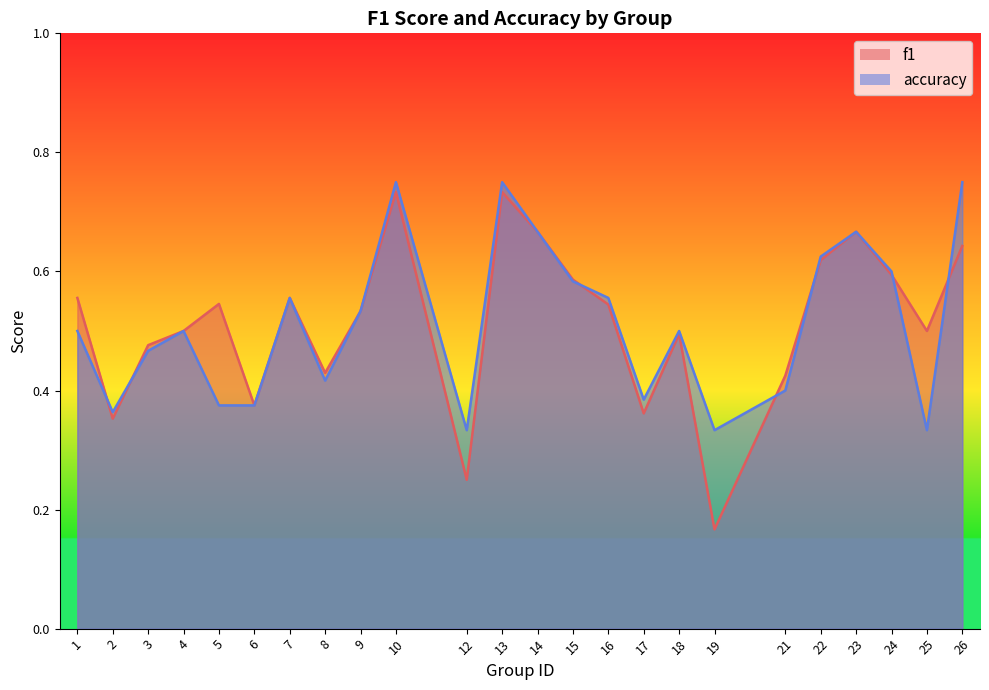

At which category is the sum across all series the highest?

10